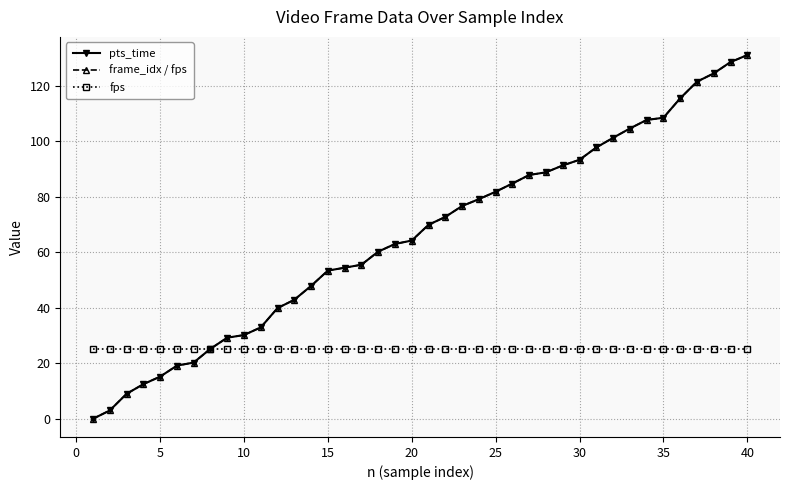

What is the value of the frame_idx / fps point at the 5th from the left?

15.2